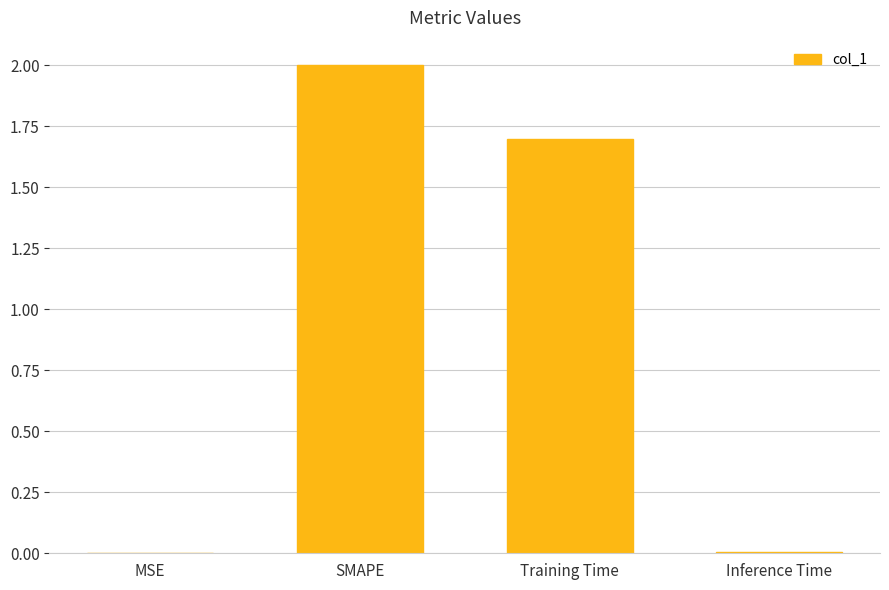

Where is the data nearest to the value 1?

Training Time